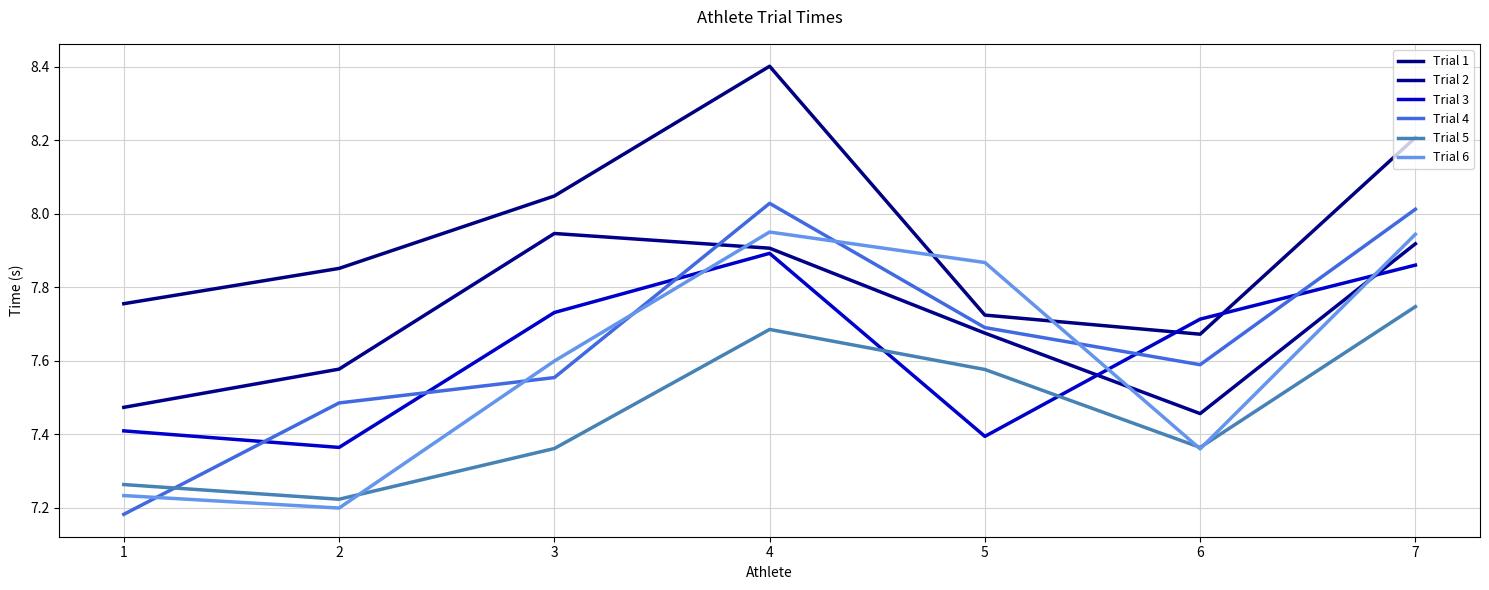

How many intersections are there between Trial 1 and Trial 3?

2